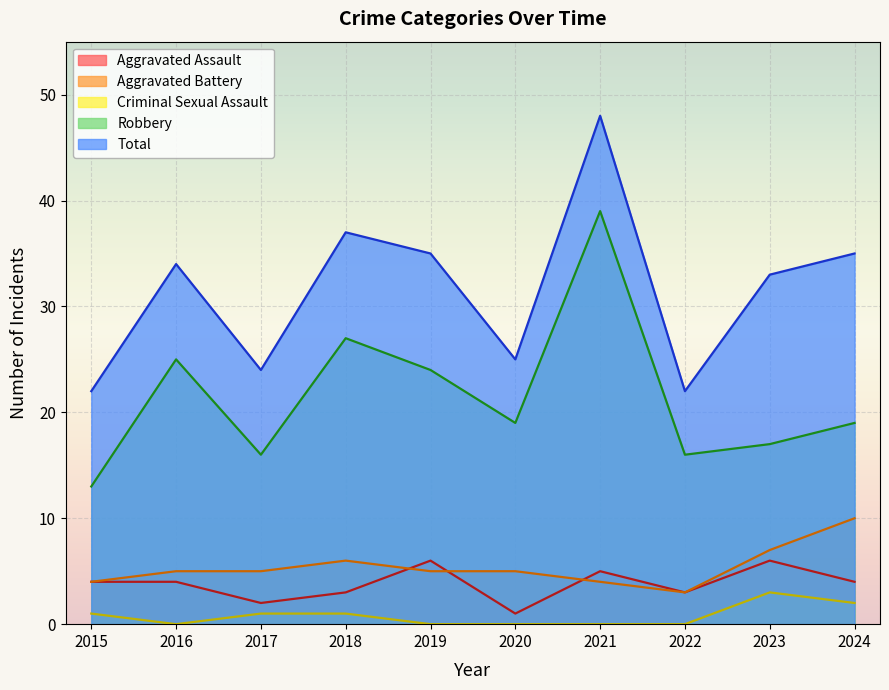

What is the greatest value displayed?

48